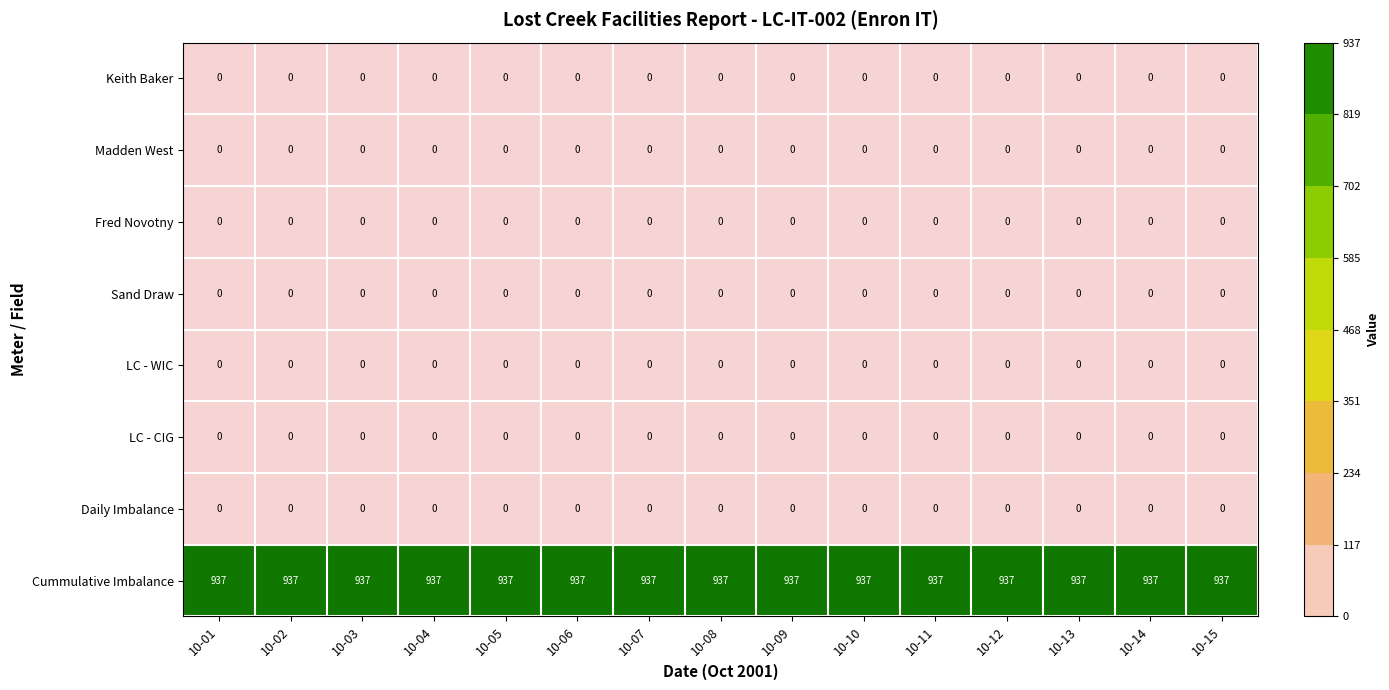

What is the maximum value shown in the chart?

937